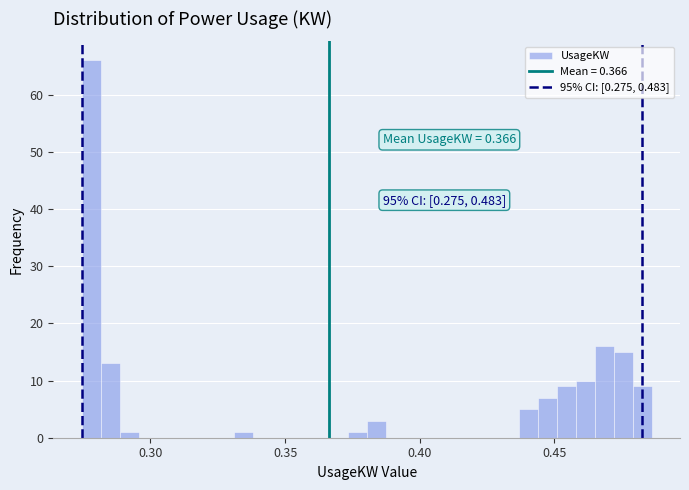

Around what value on the x-axis is the tallest bar? Give the approximate position of its centre, as read against the axis.

0.280